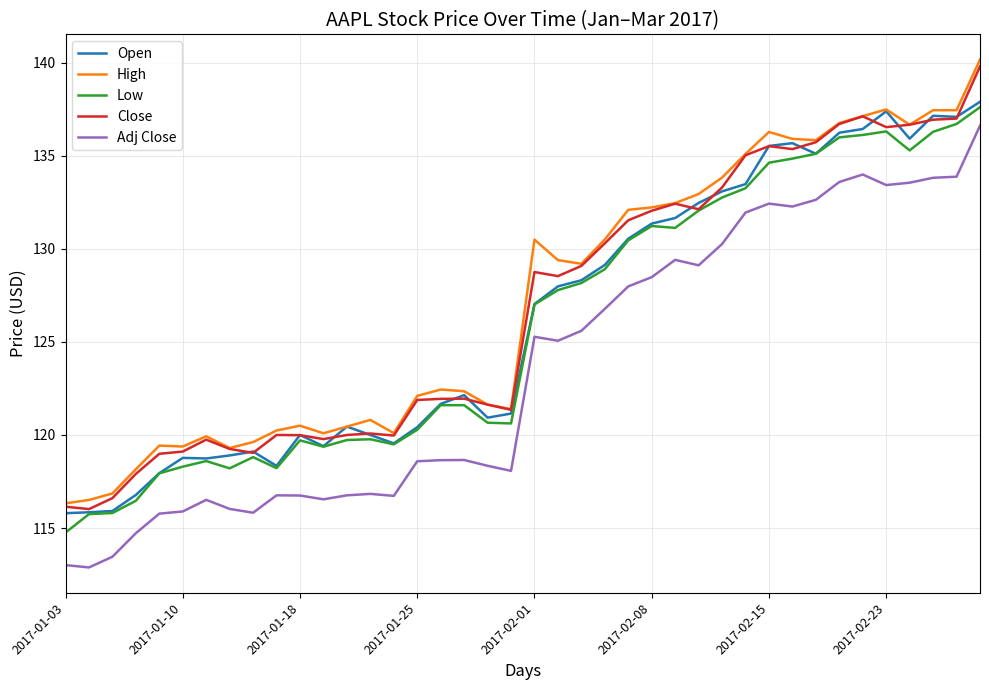

True or false: High and Low intersect in this chart.

False